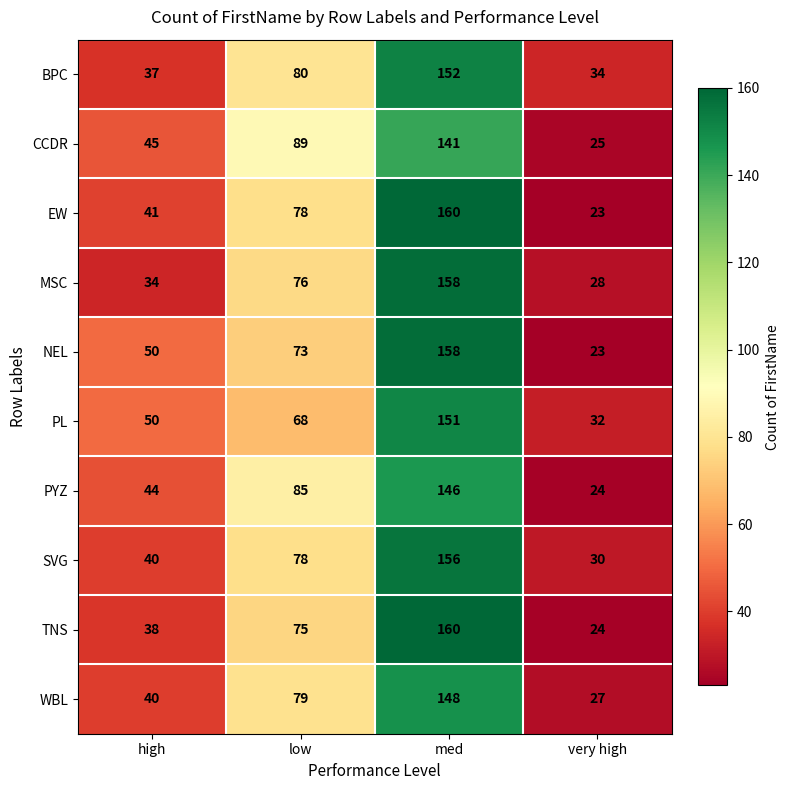

Rank the categories by MSC value from highest to lowest.

med, low, high, very high